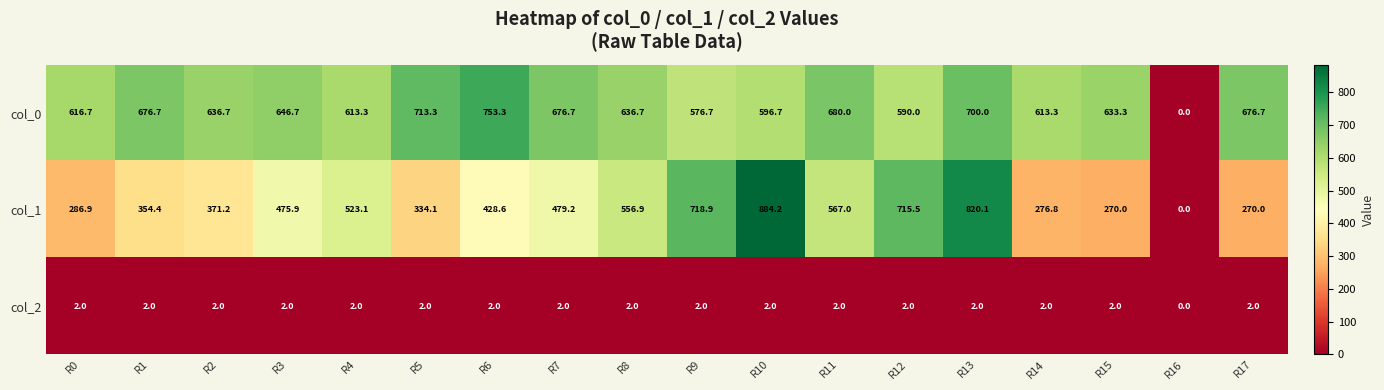

What is the spread (max minus min) of values at R7?

674.7